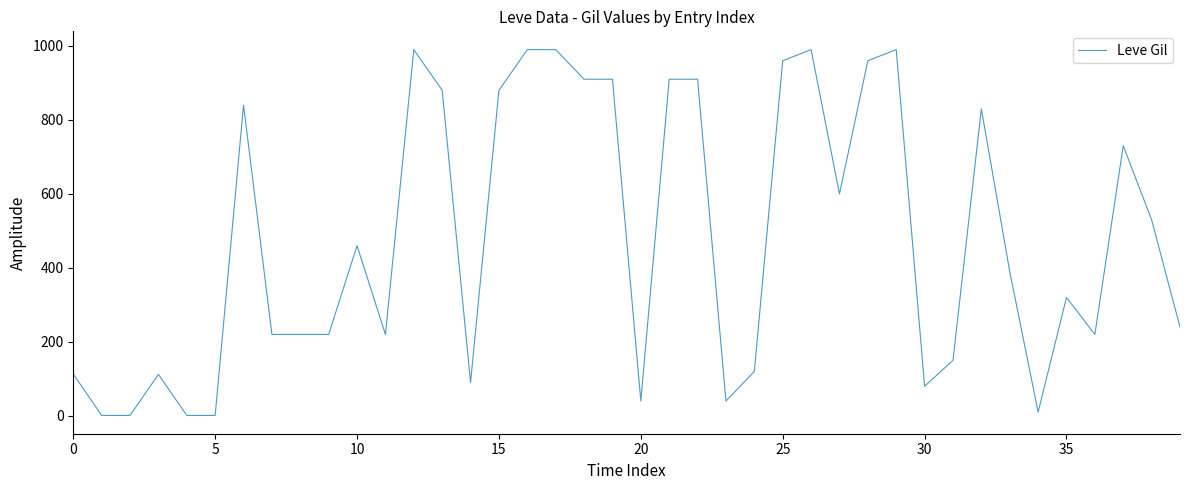

What is the difference between the maximum and minimum values?

989